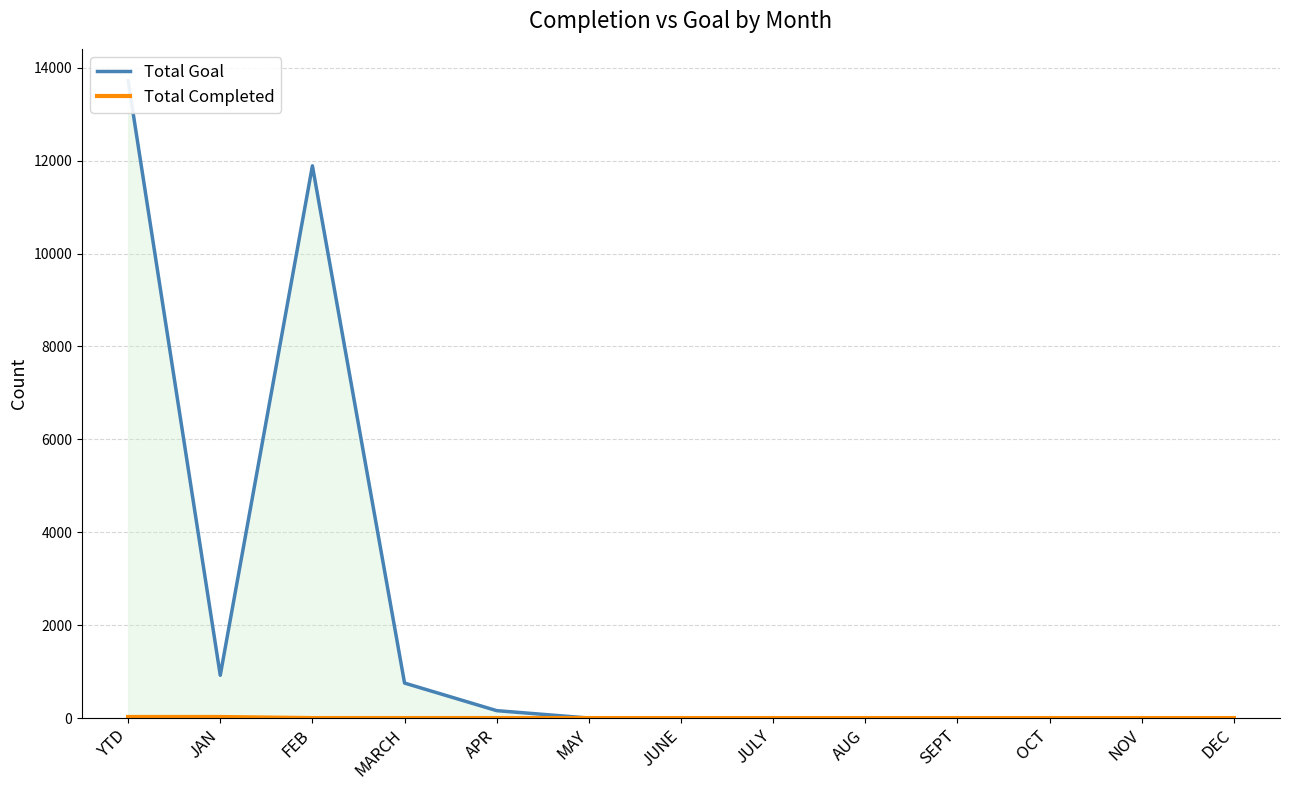

The Total Completed series shows 0 at JUNE. True or false?

True